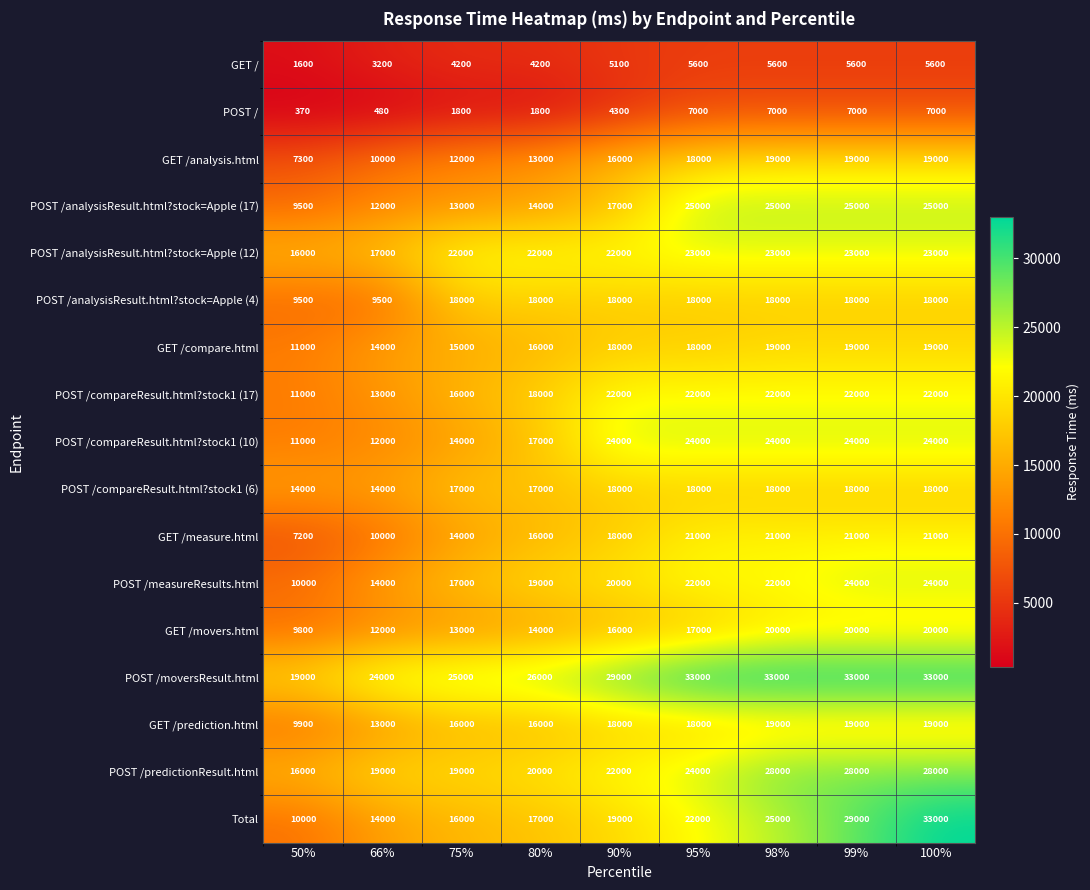

How many POST /compareResult.html?stock1 (10) values are between 14000 and 24000?

7